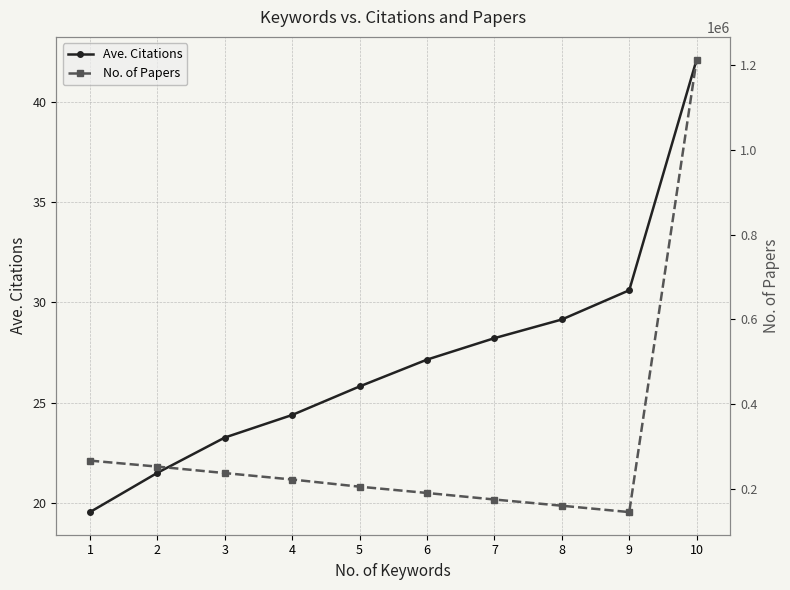

Which has a higher value, 5 or 8?

8